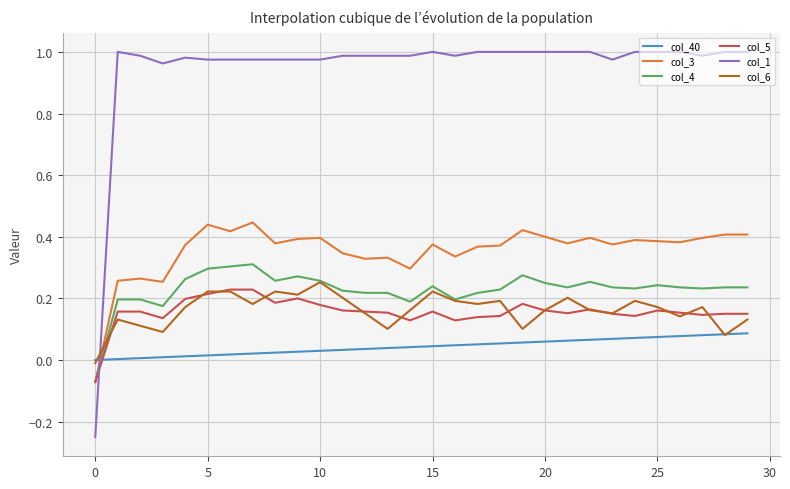

Which series has the largest total across all categories?

col_1